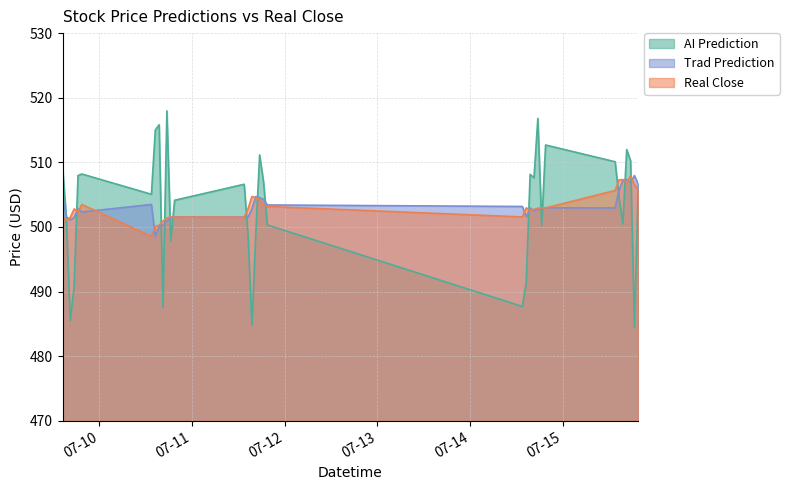

How many values in the AI_Prediction series are below 506?

17